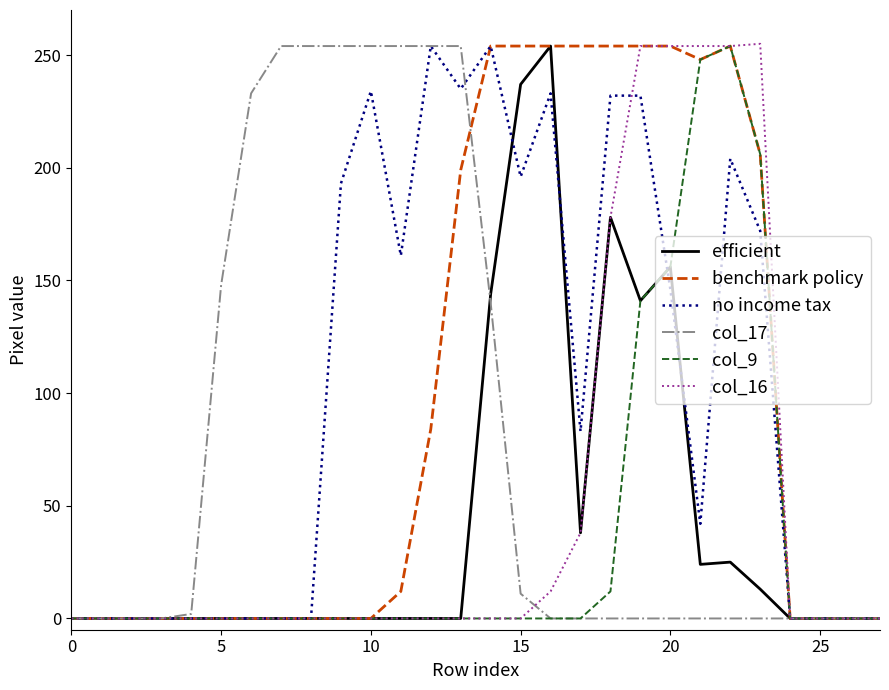

What is the maximum value shown in the chart?

255